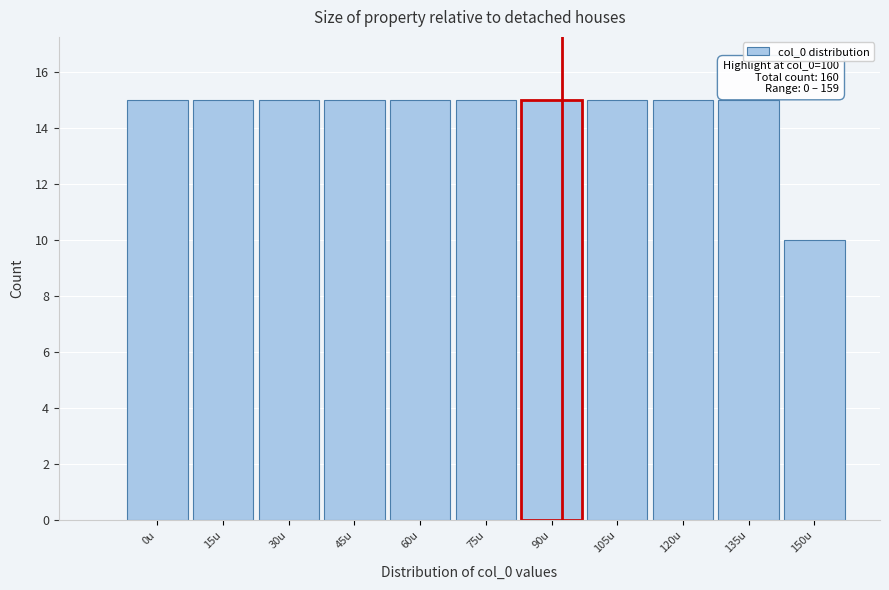

Reading left to right, transcribe all the data shown in this chart.

15	15	15	15	15	15	15	15	15	15	10